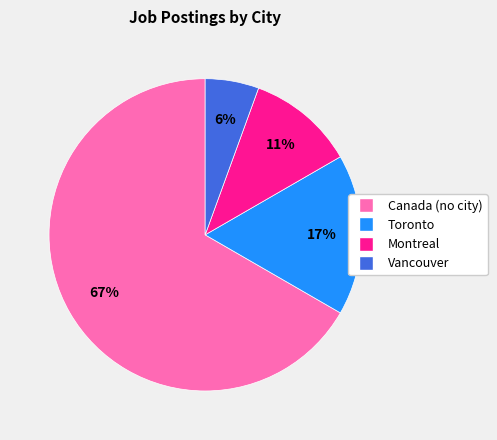

How many segments does this pie chart have?

4